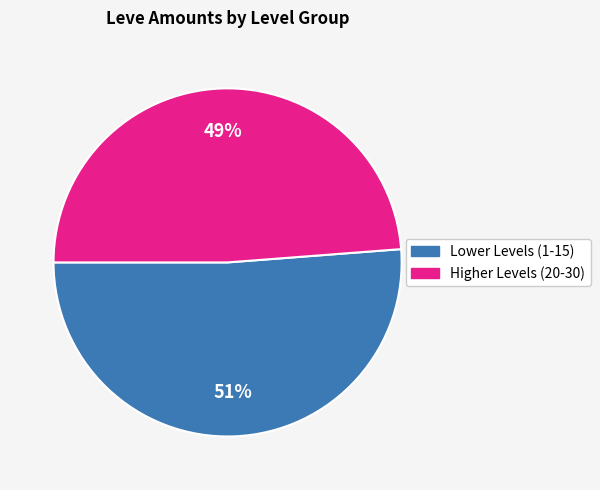

Is there a majority slice in this chart?

Yes